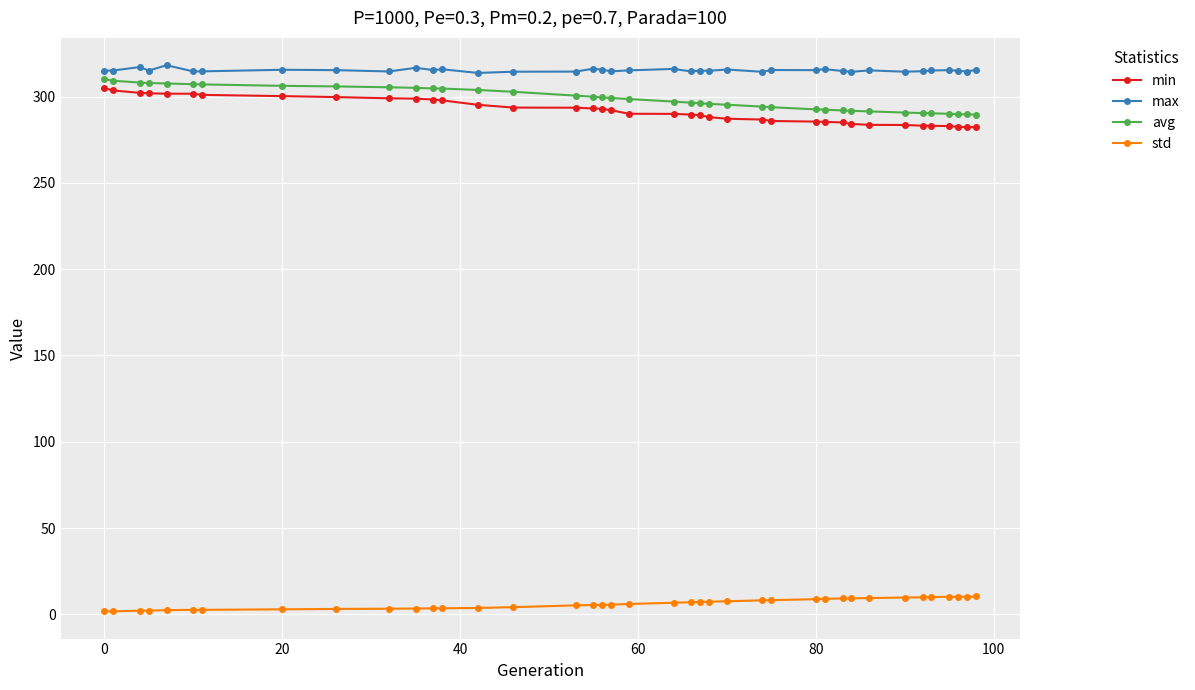

How many data points does each series have?

39